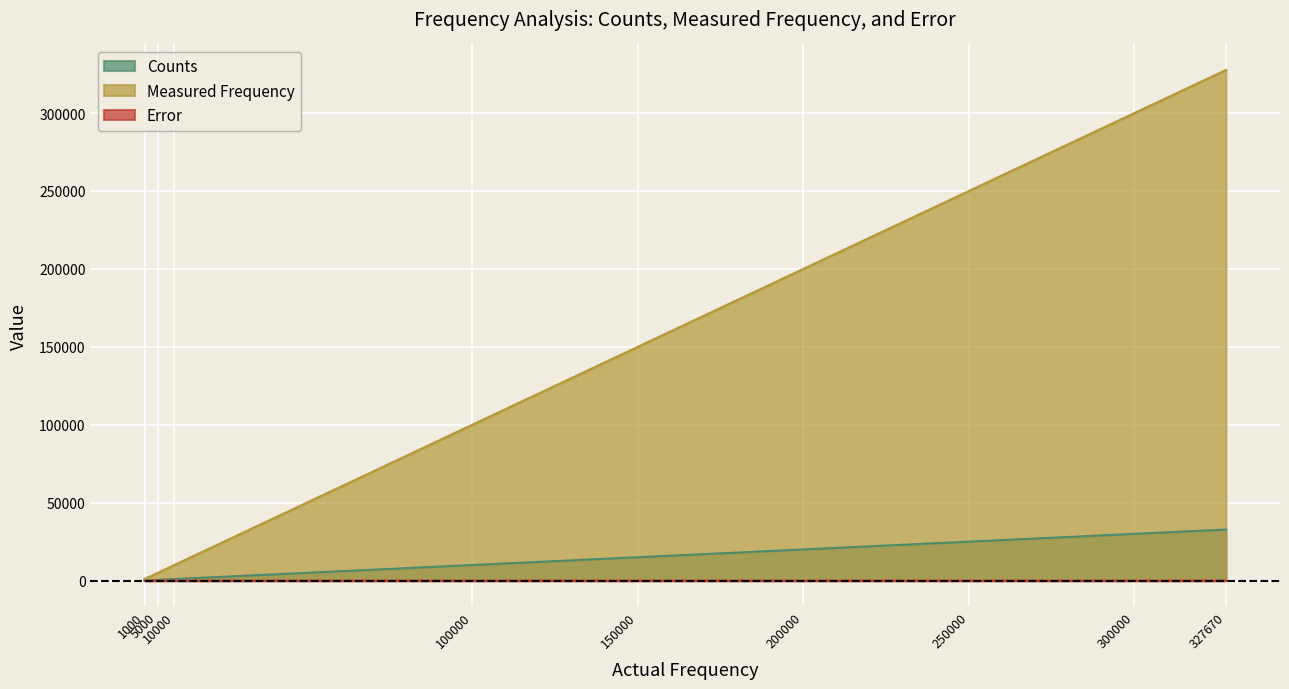

What is the value of the Counts point at the 2nd from the left?

500